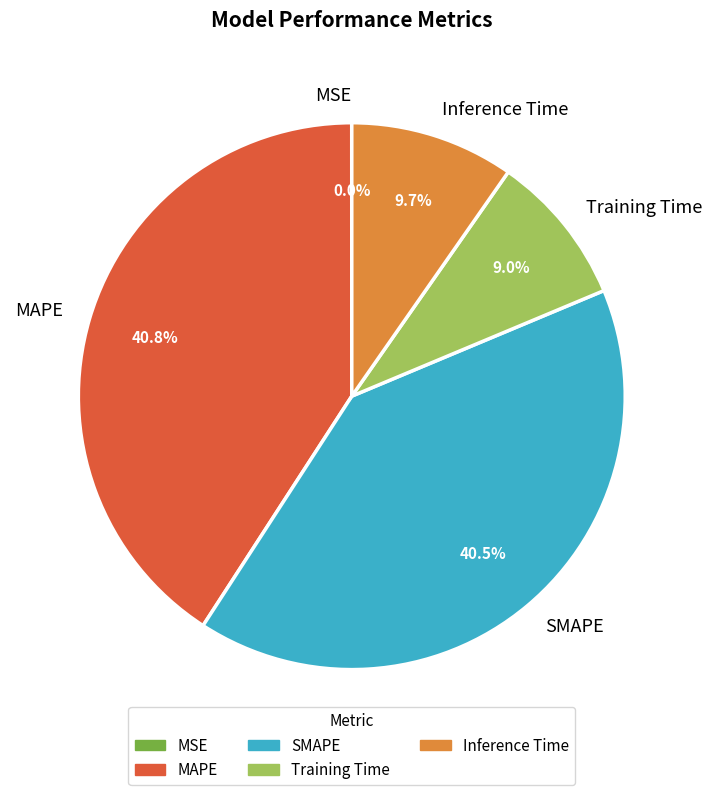

Is the sum of Inference Time and Training Time greater than half?

No